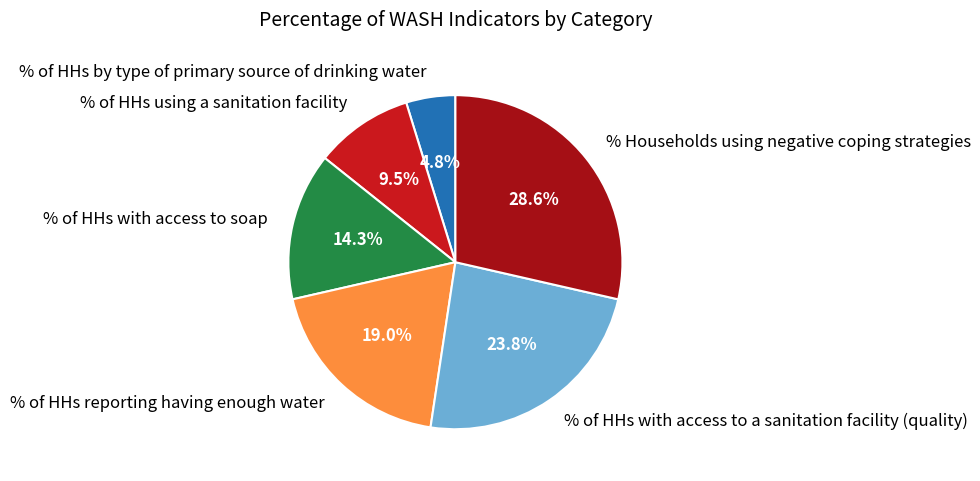

The % of HHs by type of primary source of drinking water slice represents 5% of the pie. True or false?

True